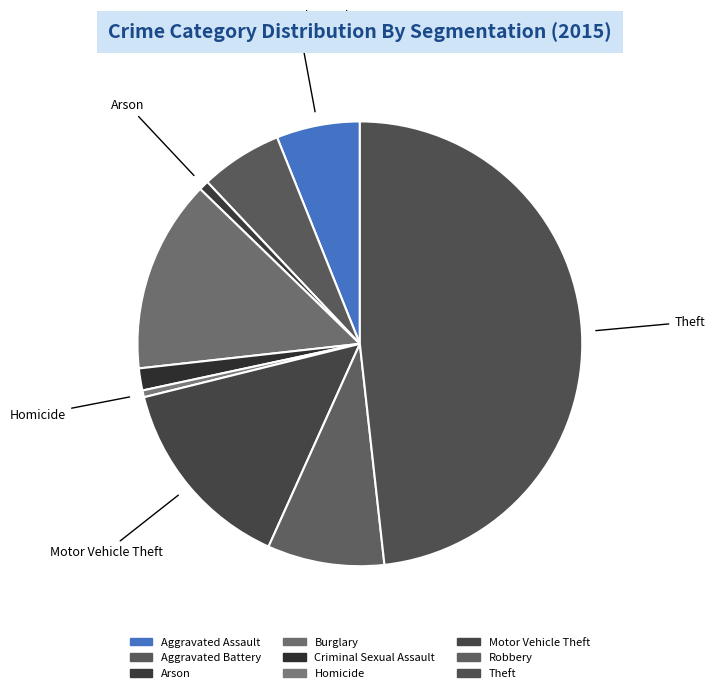

Which category has the biggest portion of the pie?

Theft